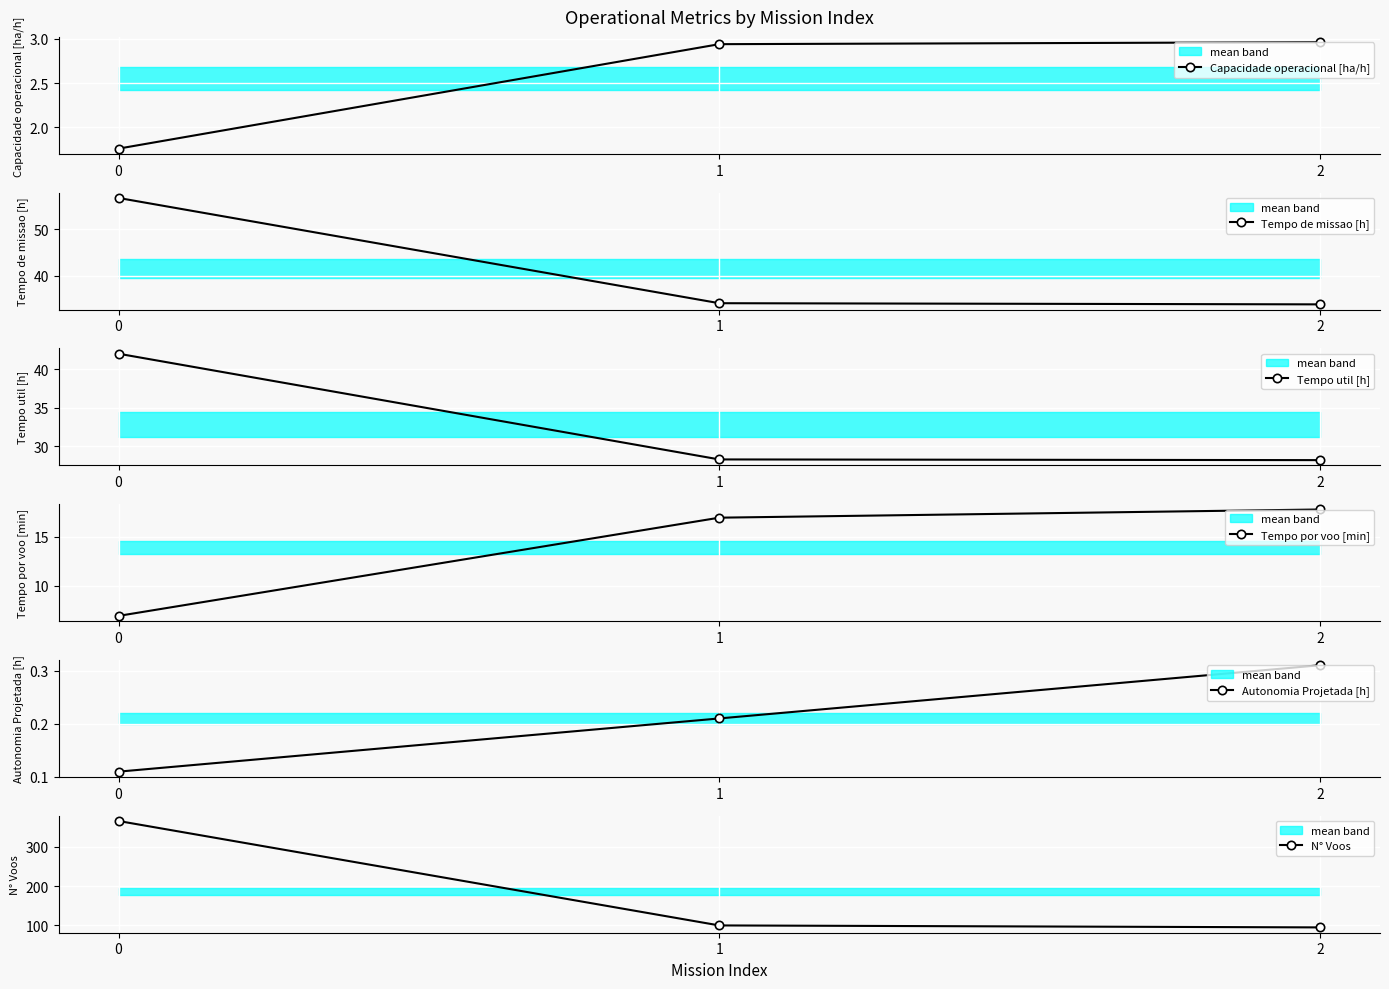

Is this an area chart (filled region under the line)?

No